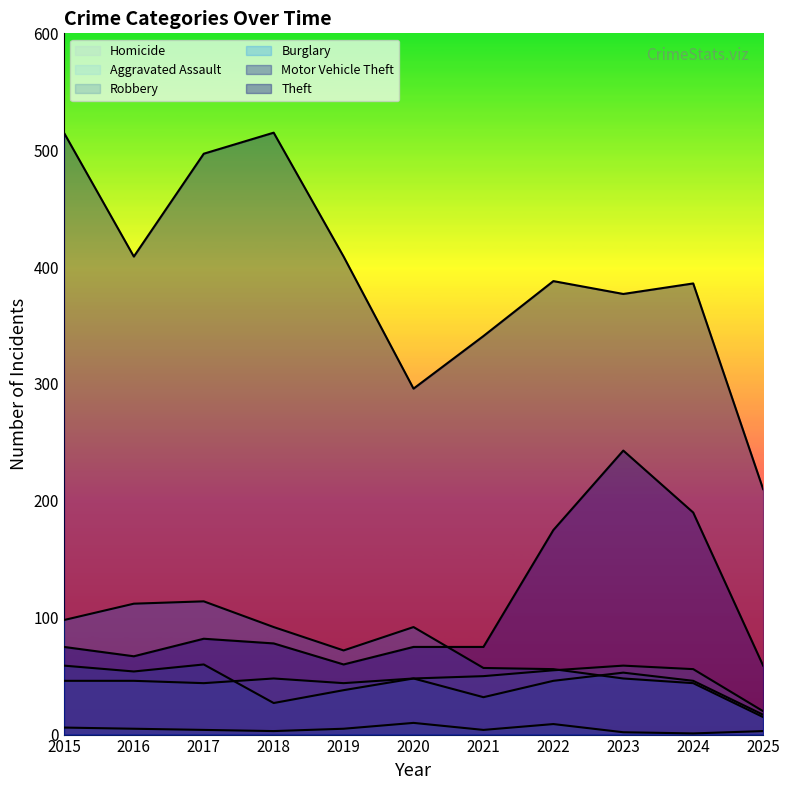

Reading right to left, list all the values displayed in this chart.

Aggravated Assault: 2025=20	2024=56	2023=59	2022=55	2021=50	2020=48	2019=44	2018=48	2017=44	2016=46	2015=46
Burglary: 2025=15	2024=44	2023=48	2022=56	2021=57	2020=92	2019=72	2018=92	2017=114	2016=112	2015=98
Motor Vehicle Theft: 2025=59	2024=190	2023=243	2022=175	2021=75	2020=75	2019=60	2018=78	2017=82	2016=67	2015=75
Robbery: 2025=17	2024=46	2023=53	2022=46	2021=32	2020=48	2019=38	2018=27	2017=60	2016=54	2015=59
Theft: 2025=210	2024=386	2023=377	2022=388	2021=341	2020=296	2019=409	2018=515	2017=497	2016=409	2015=515
Homicide: 2025=3	2024=1	2023=2	2022=9	2021=4	2020=10	2019=5	2018=3	2017=4	2016=5	2015=6